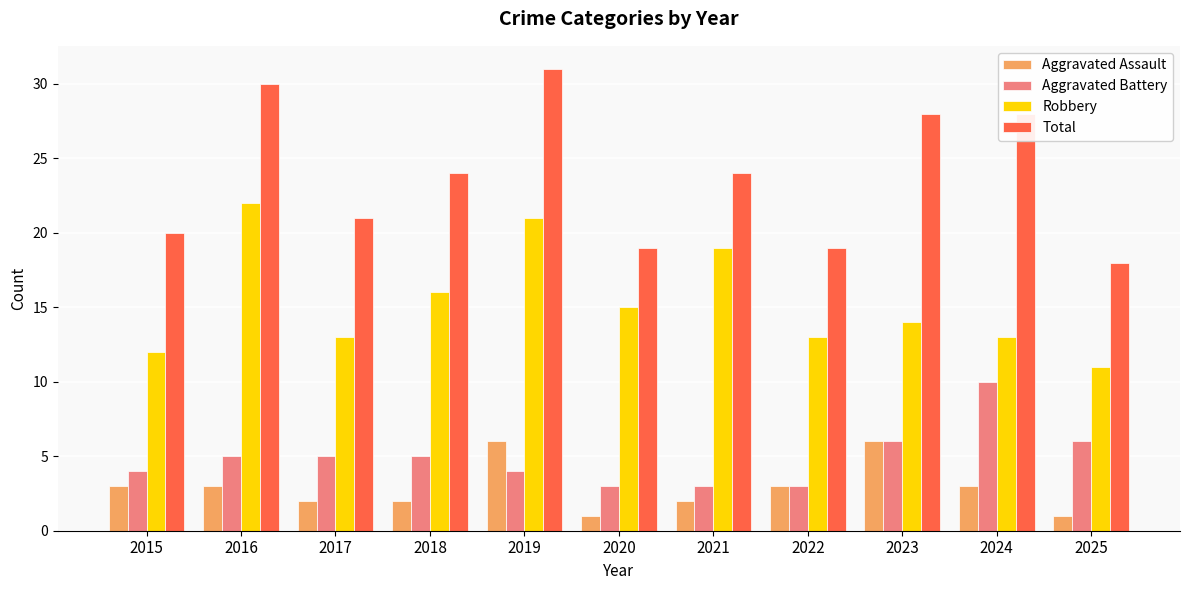

Is the value of Aggravated Battery at 2024 greater than the value of Total at 2018?

No